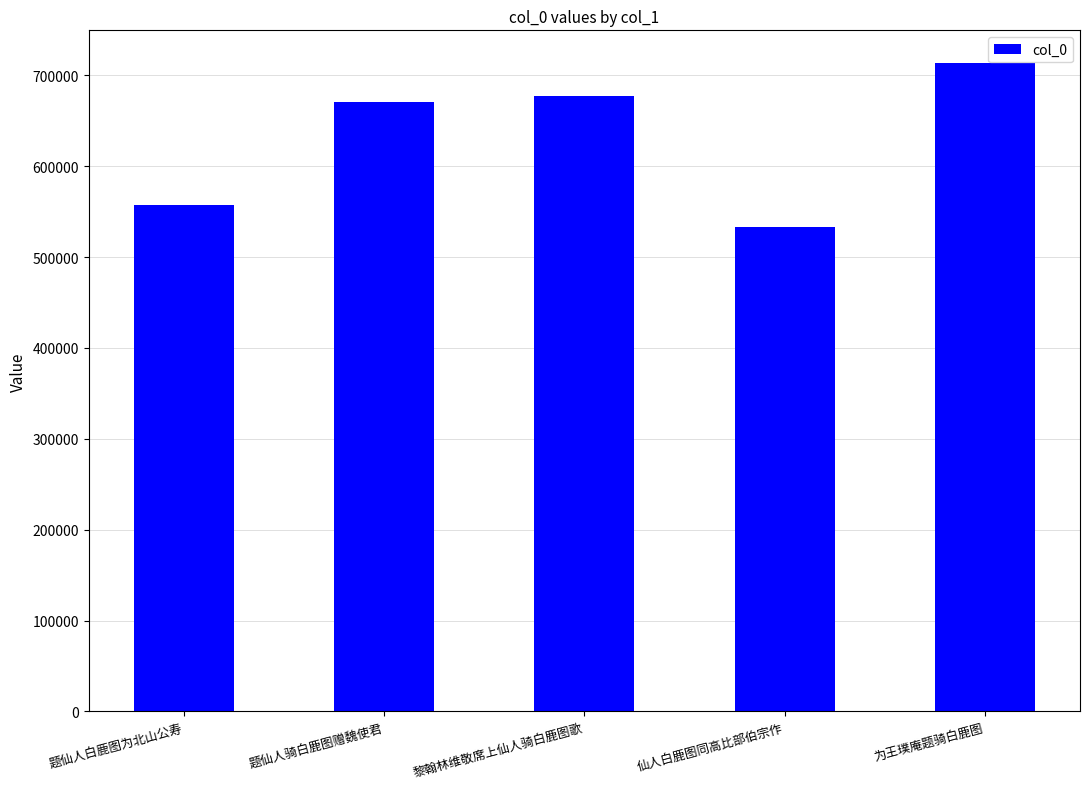

Where is the data nearest to the value 623354?

题仙人骑白鹿图赠魏使君